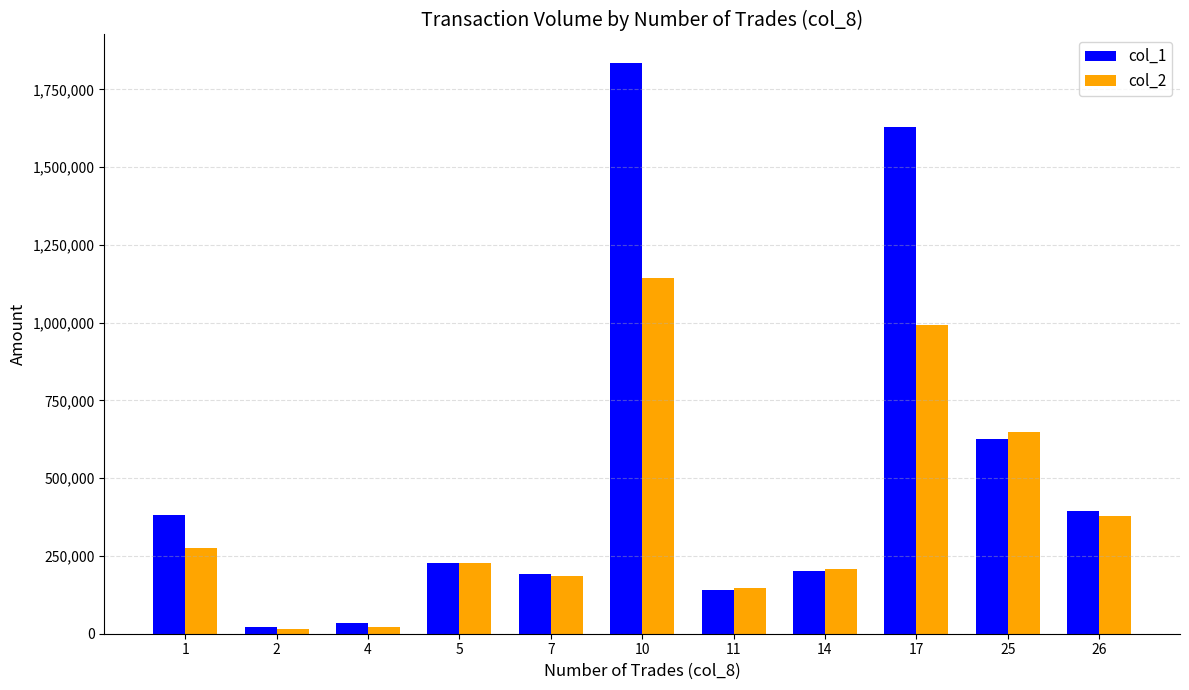

The value of col_1 at 17 is 979773. True or false?

False